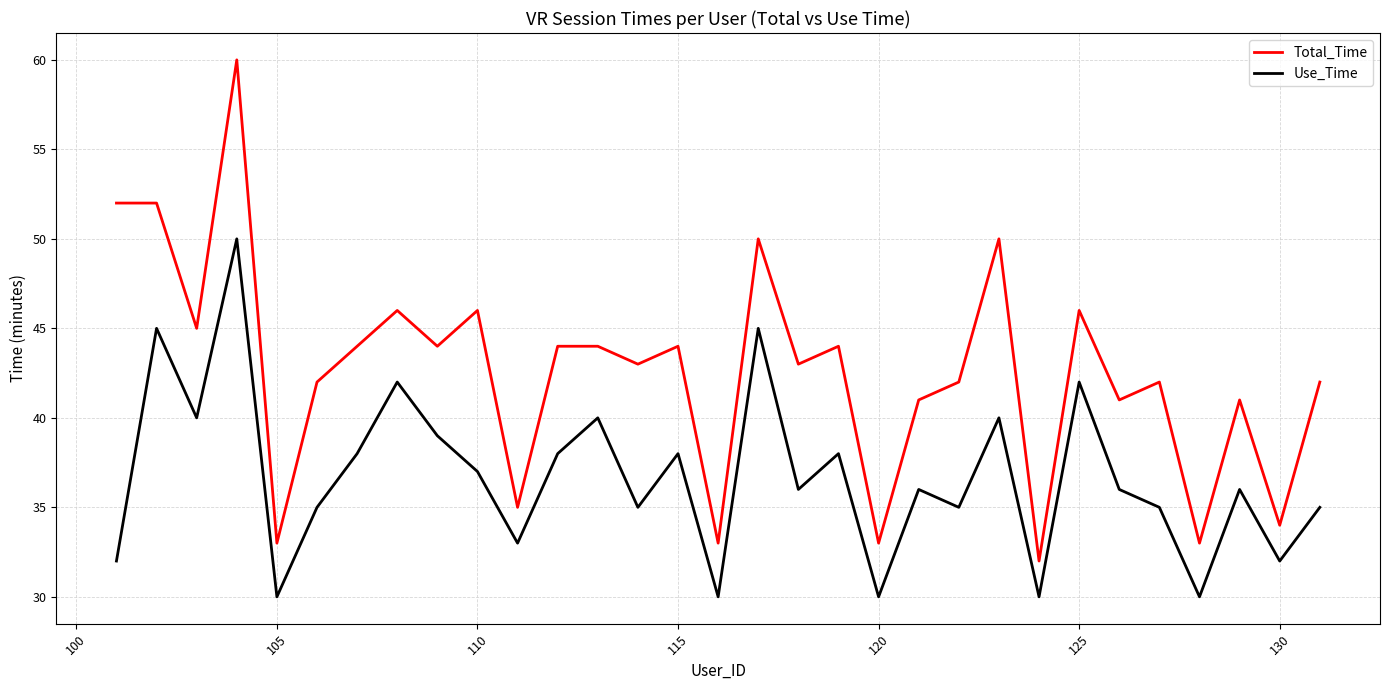

Reading left to right, list all the values displayed in this chart.

Total_Time: 52	52	45	60	33	42	44	46	44	46	35	44	44	43	44	33	50	43	44	33	41	42	50	32	46	41	42	33	41	34	42
Use_Time: 32	45	40	50	30	35	38	42	39	37	33	38	40	35	38	30	45	36	38	30	36	35	40	30	42	36	35	30	36	32	35